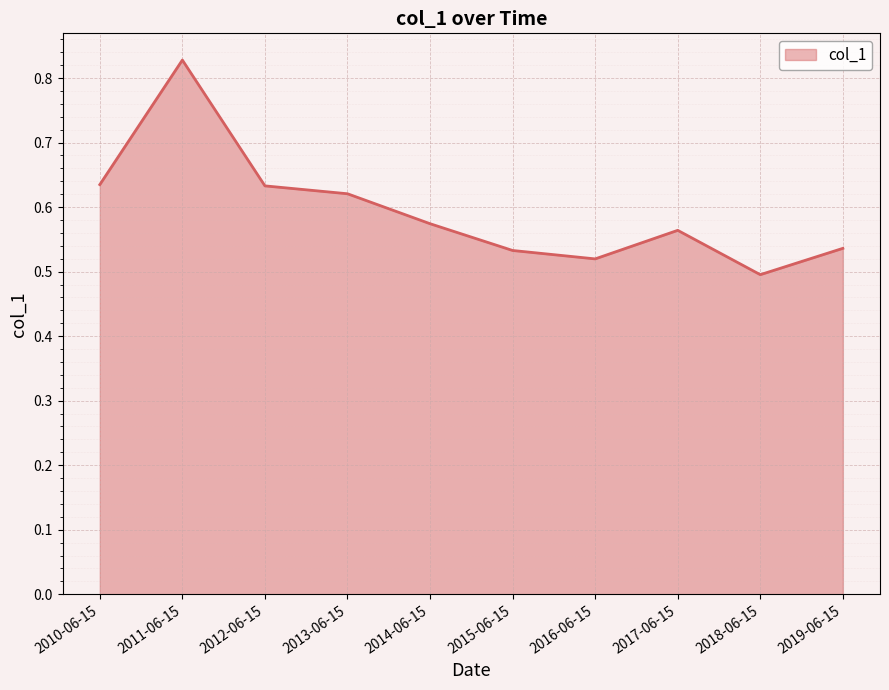

The value at 2013-06-15 is 0.2. True or false?

False